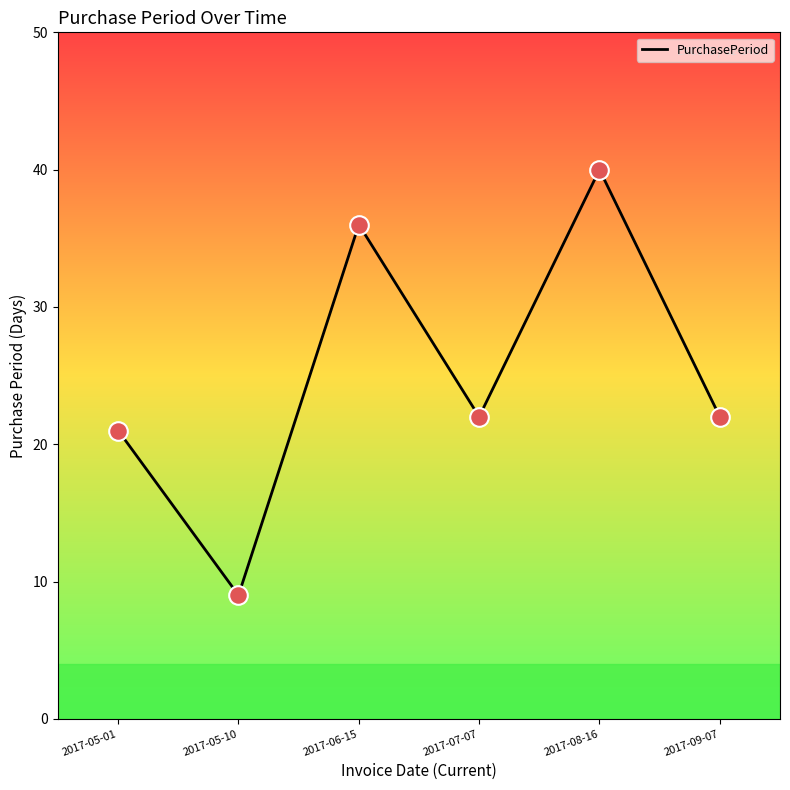

What is the change in value from 2017-05-10 to 2017-09-07?

+13